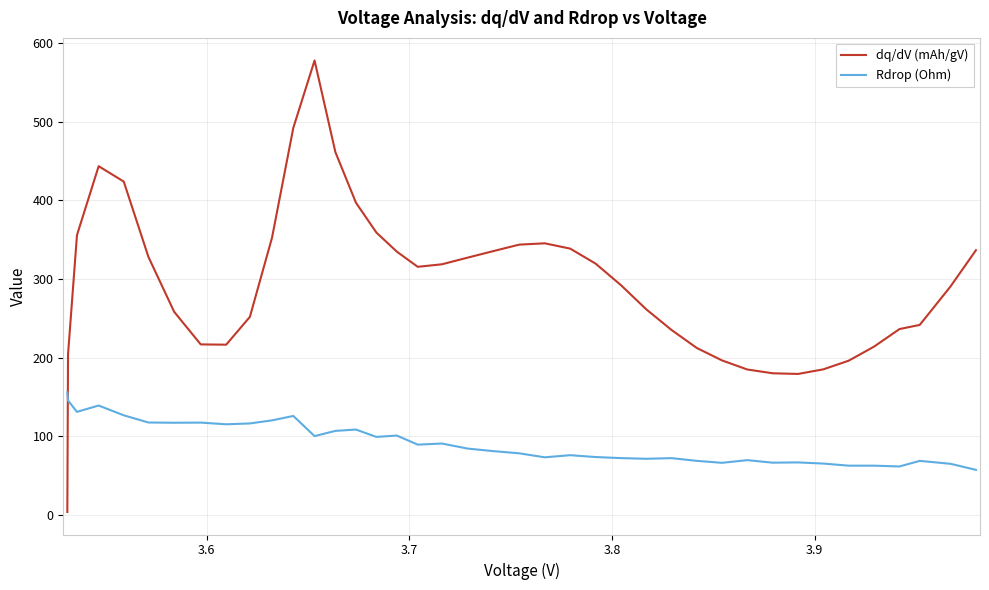

What is the lowest value of the dq/dV (mAh/gV) series?

3.4